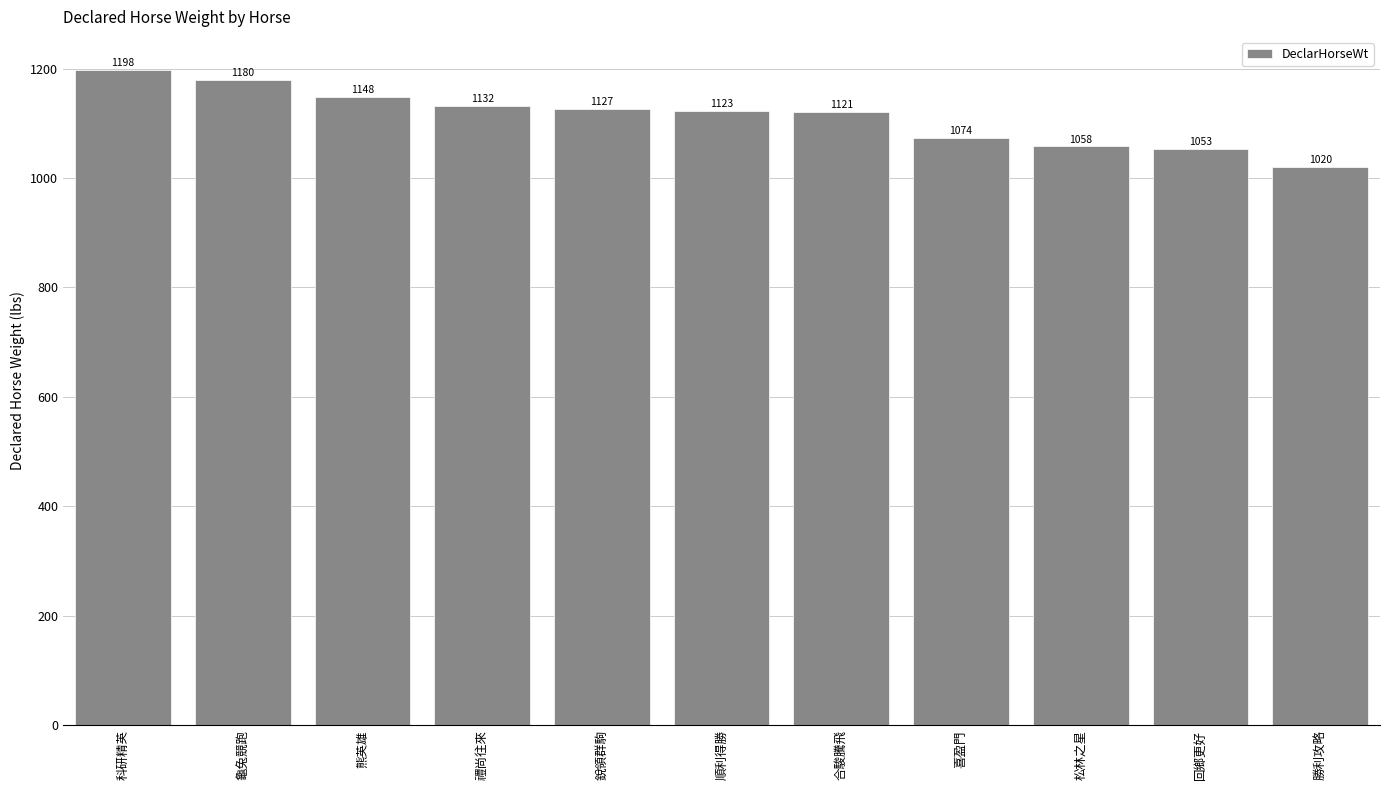

What is the change in value from 科研精英 to 松林之星?

-140